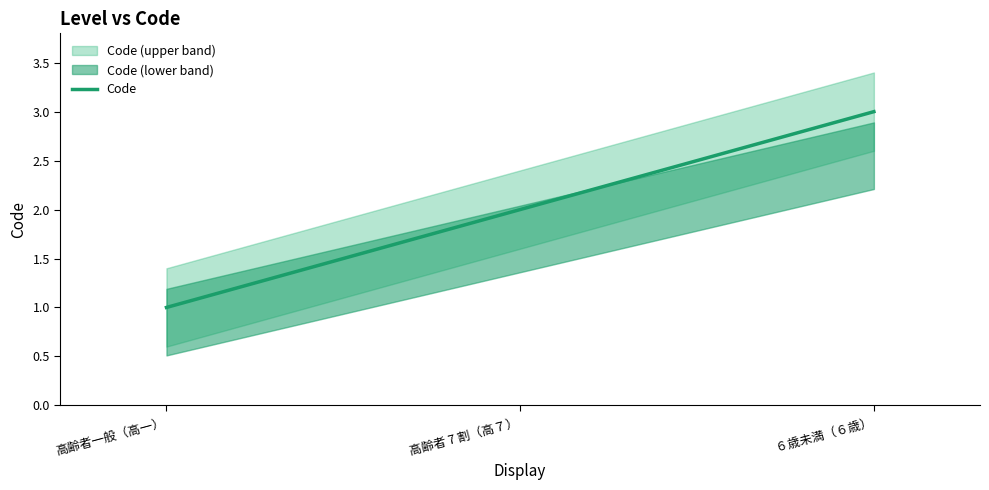

What is the greatest value displayed?

3